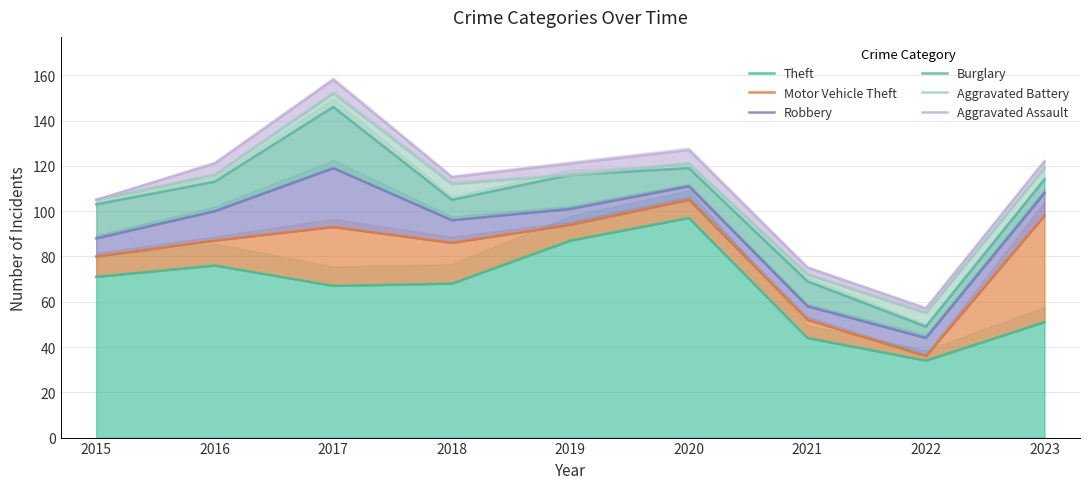

What is the approximate value of Aggravated Battery at 2019, to the nearest 10?

120